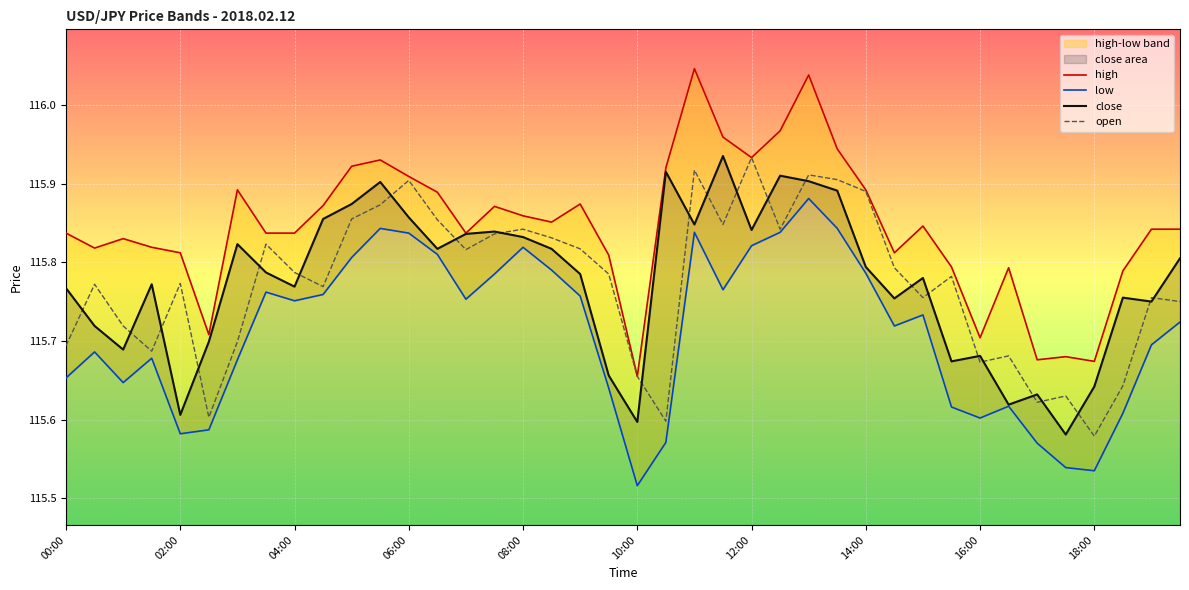

At which label does open reach its peak?

12:00